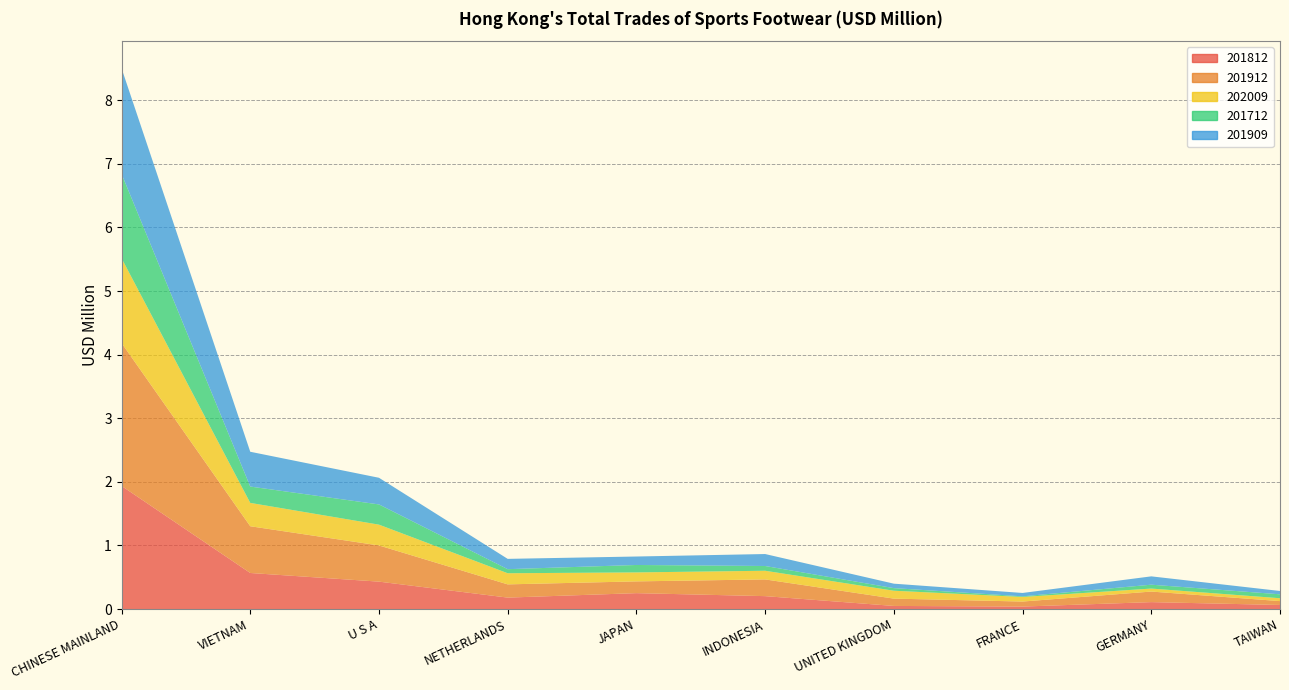

Reading left to right, extract all data points from this chart.

201812: CHINESE MAINLAND=1.9	VIETNAM=0.6	U S A=0.4	NETHERLANDS=0.2	JAPAN=0.2	INDONESIA=0.2	UNITED KINGDOM=0.0	FRANCE=0.0	GERMANY=0.1	TAIWAN=0.1
201912: CHINESE MAINLAND=2.2	VIETNAM=0.7	U S A=0.6	NETHERLANDS=0.2	JAPAN=0.2	INDONESIA=0.3	UNITED KINGDOM=0.1	FRANCE=0.1	GERMANY=0.2	TAIWAN=0.1
202009: CHINESE MAINLAND=1.3	VIETNAM=0.4	U S A=0.3	NETHERLANDS=0.2	JAPAN=0.1	INDONESIA=0.1	UNITED KINGDOM=0.1	FRANCE=0.1	GERMANY=0.0	TAIWAN=0.0
201712: CHINESE MAINLAND=1.3	VIETNAM=0.3	U S A=0.3	NETHERLANDS=0.1	JAPAN=0.1	INDONESIA=0.1	UNITED KINGDOM=0.0	FRANCE=0.0	GERMANY=0.1	TAIWAN=0.1
201909: CHINESE MAINLAND=1.7	VIETNAM=0.5	U S A=0.4	NETHERLANDS=0.2	JAPAN=0.1	INDONESIA=0.2	UNITED KINGDOM=0.1	FRANCE=0.1	GERMANY=0.1	TAIWAN=0.1